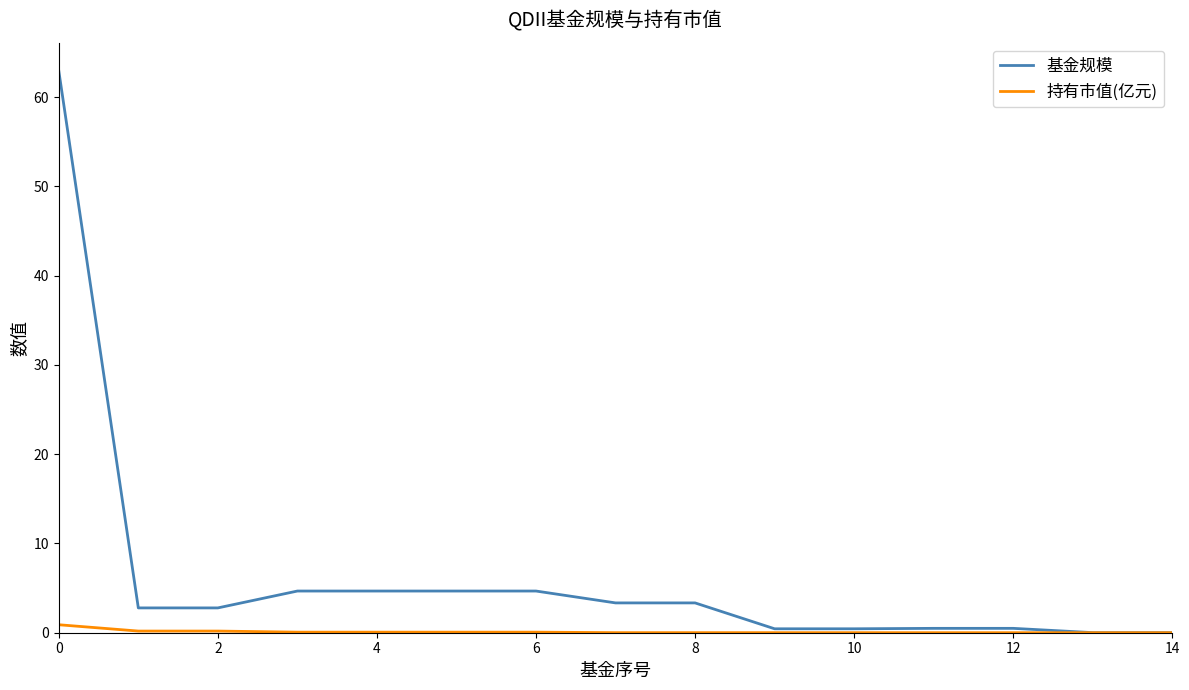

Which series has the largest total across all categories?

基金规模